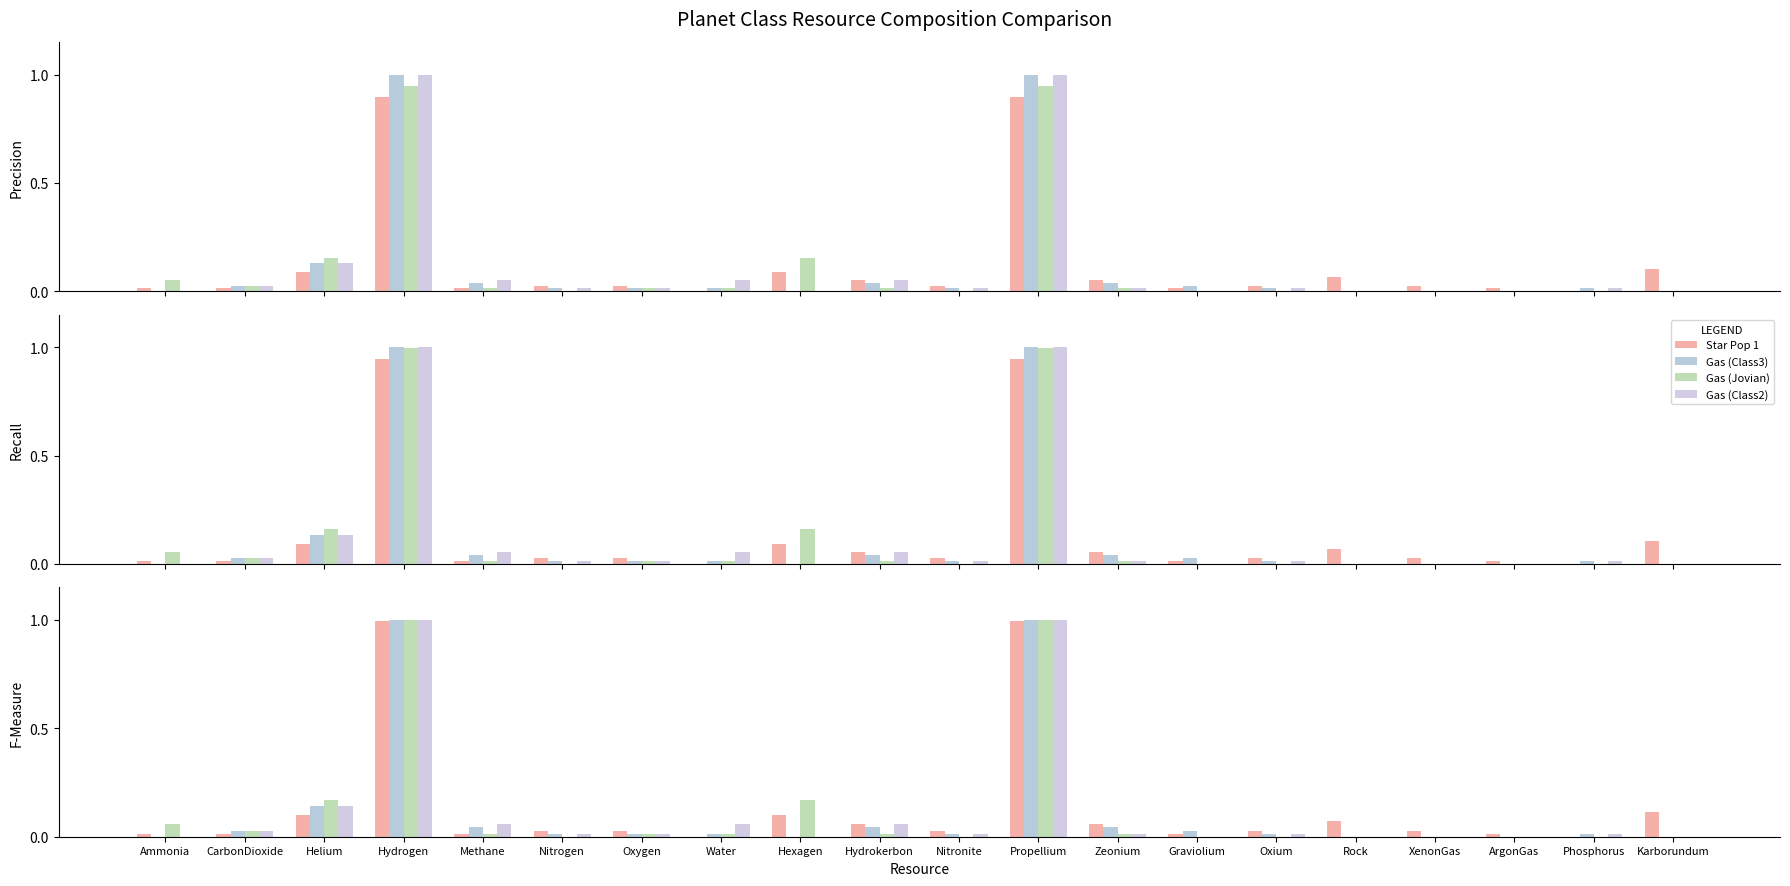

How many distinct data groups are displayed?

4